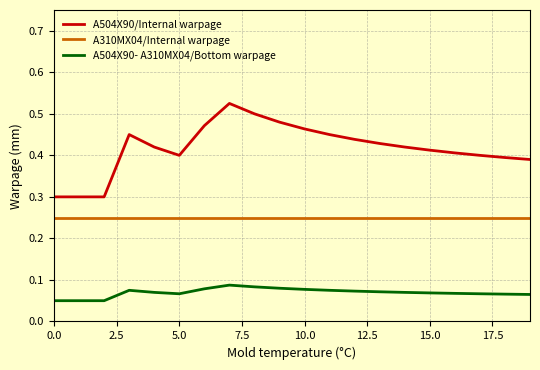

What is the lowest value of the A504X90/Internal warpage series?

0.3